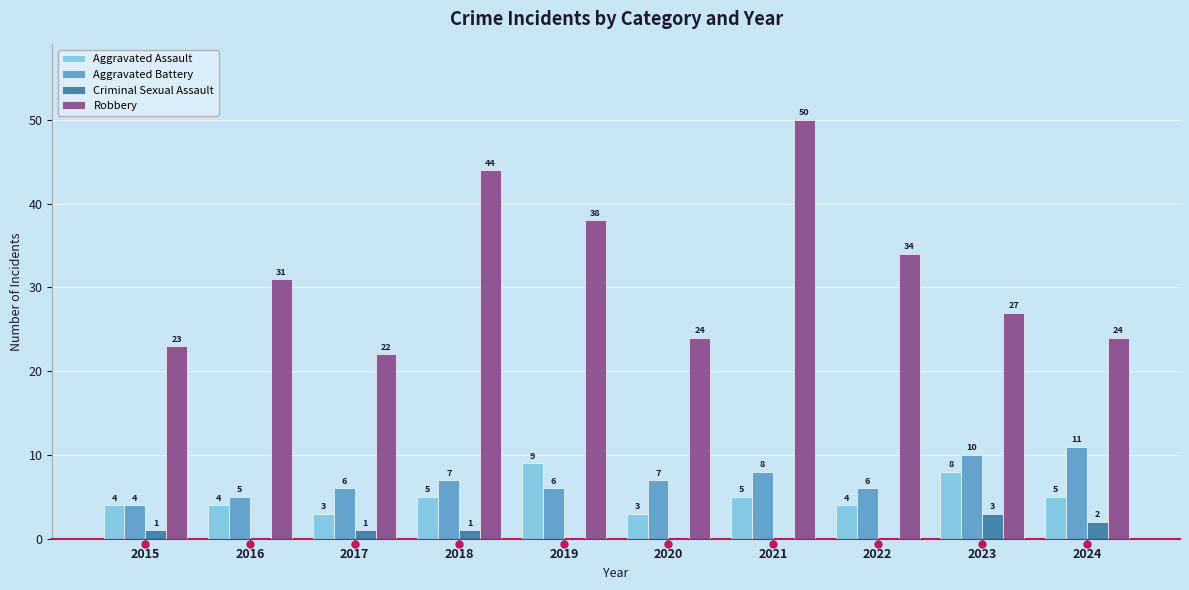

What is the sum of the Aggravated Assault values at 2015 and 2020?

7